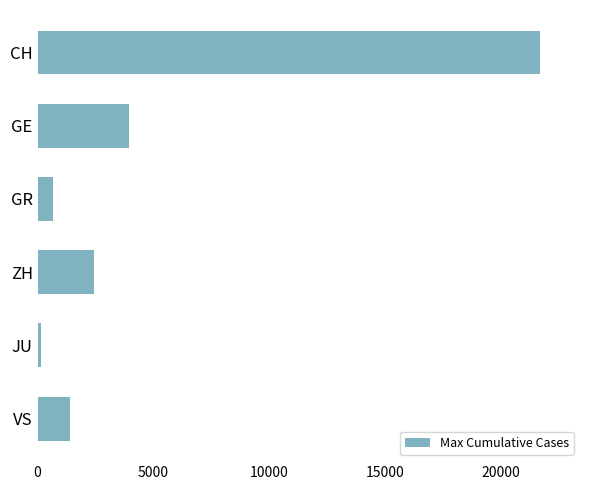

What is the maximum value shown in the chart?

21694